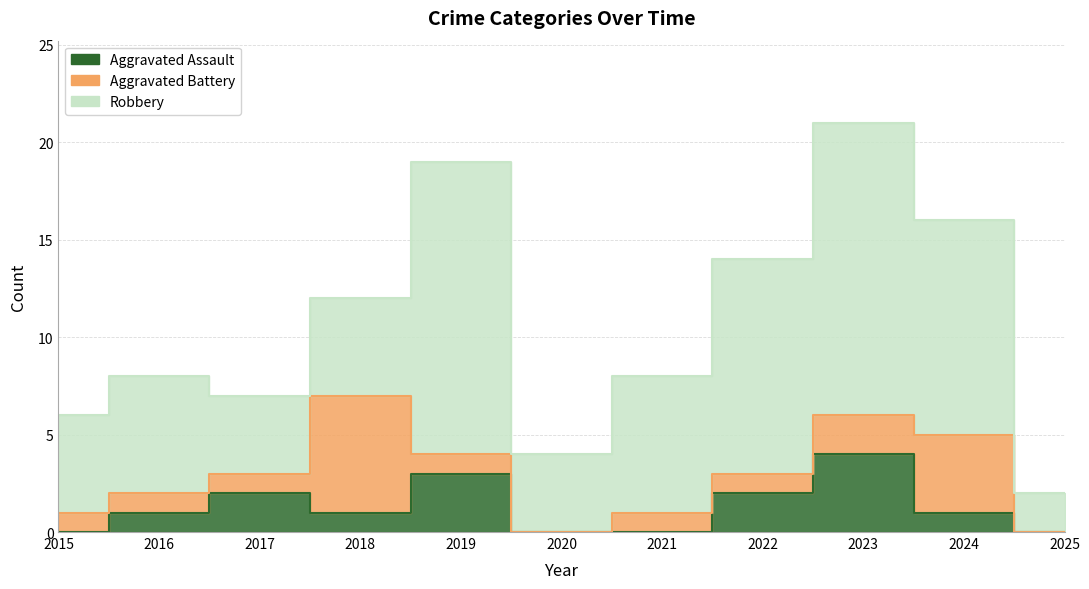

The value of Aggravated Battery at 2024 is 4. True or false?

True